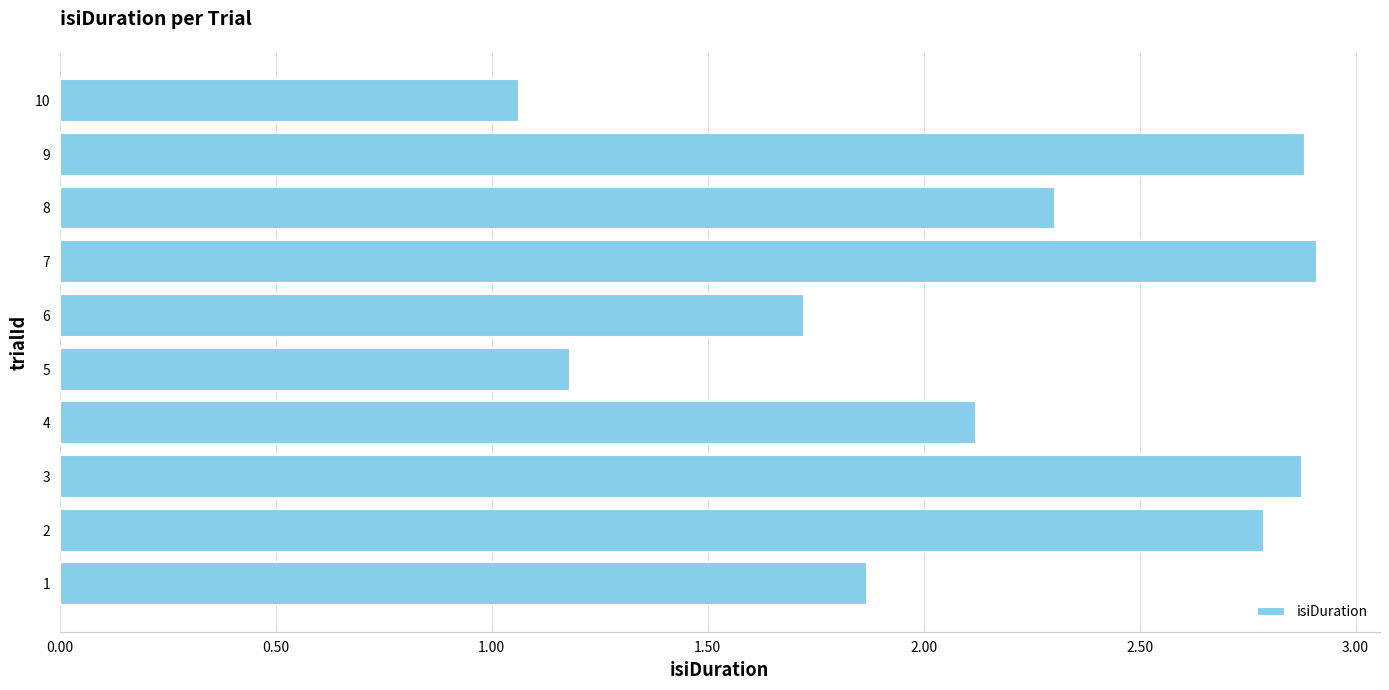

The chart shows a value of 1.0 at 9. True or false?

False